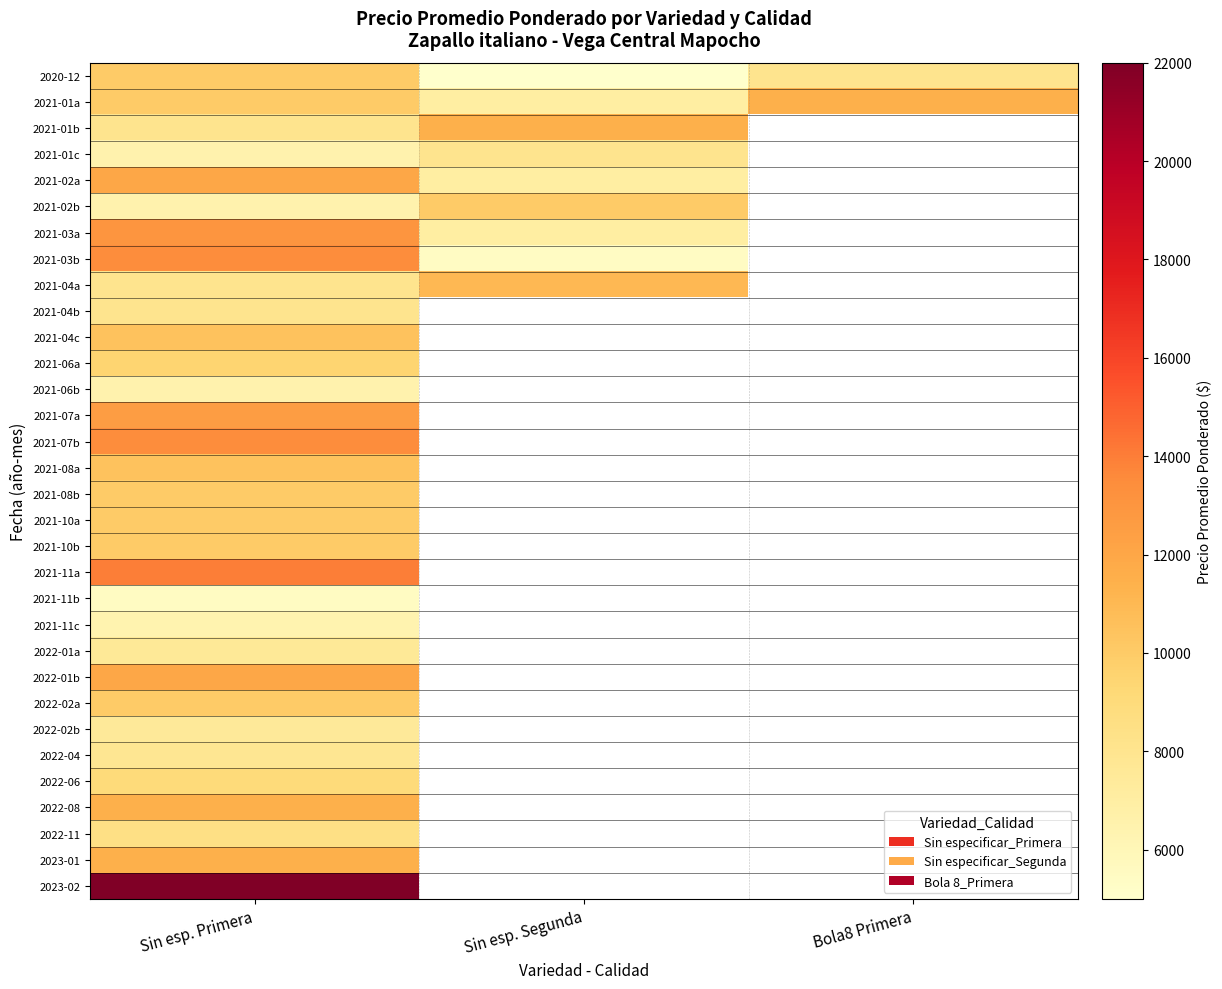

Which category has the lowest value across all series?

Sin esp. Segunda